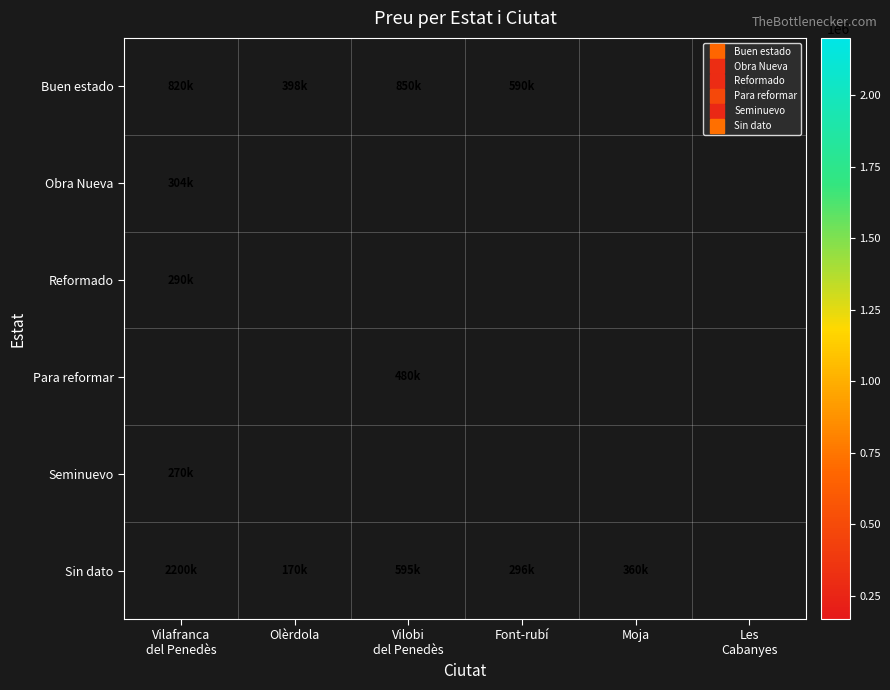

Is it true that Buen estado equals 609786.3 at Olèrdola?

False